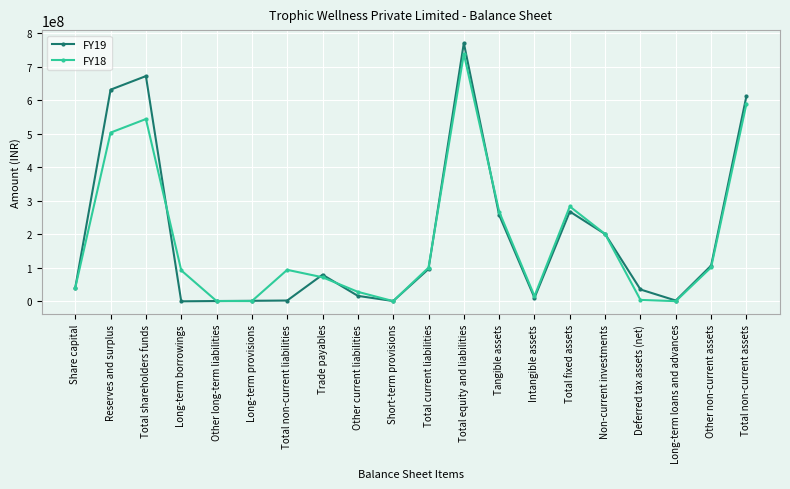

Is the value of FY19 at Tangible assets greater than the value of FY18 at Total equity and liabilities?

No